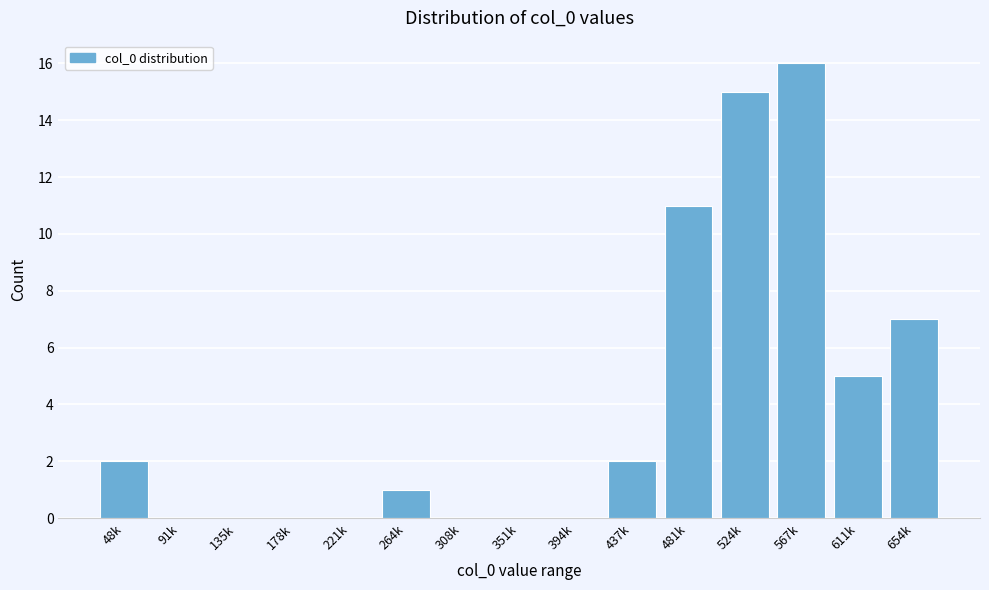

Reading left to right, transcribe all the data shown in this chart.

48k=2	91k=0	135k=0	178k=0	221k=0	264k=1	308k=0	351k=0	394k=0	437k=2	481k=11	524k=15	567k=16	611k=5	654k=7